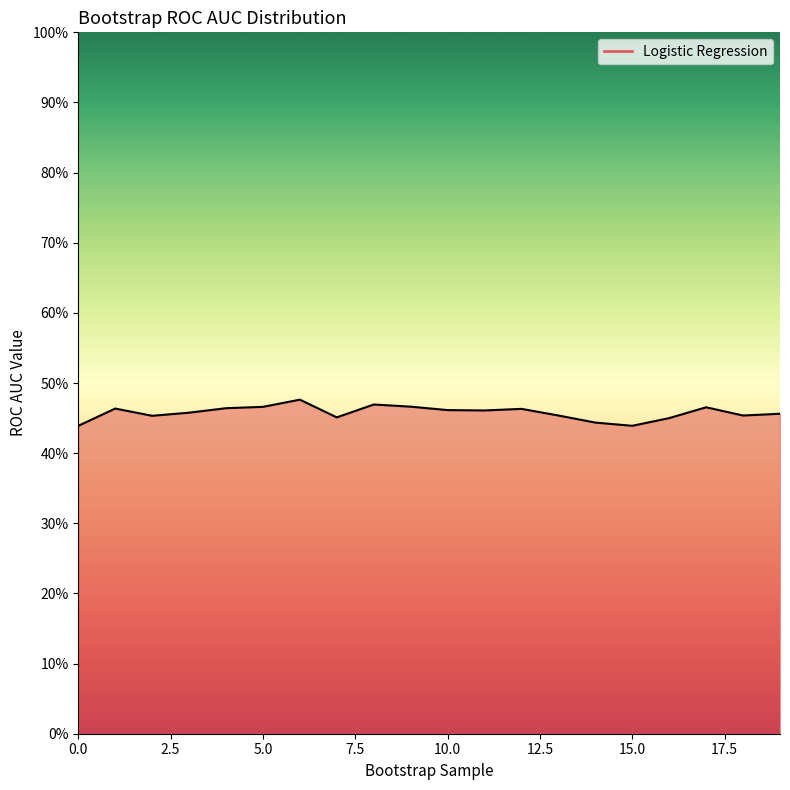

How many interior local valleys (lower than both neighbors) does the data have?

5